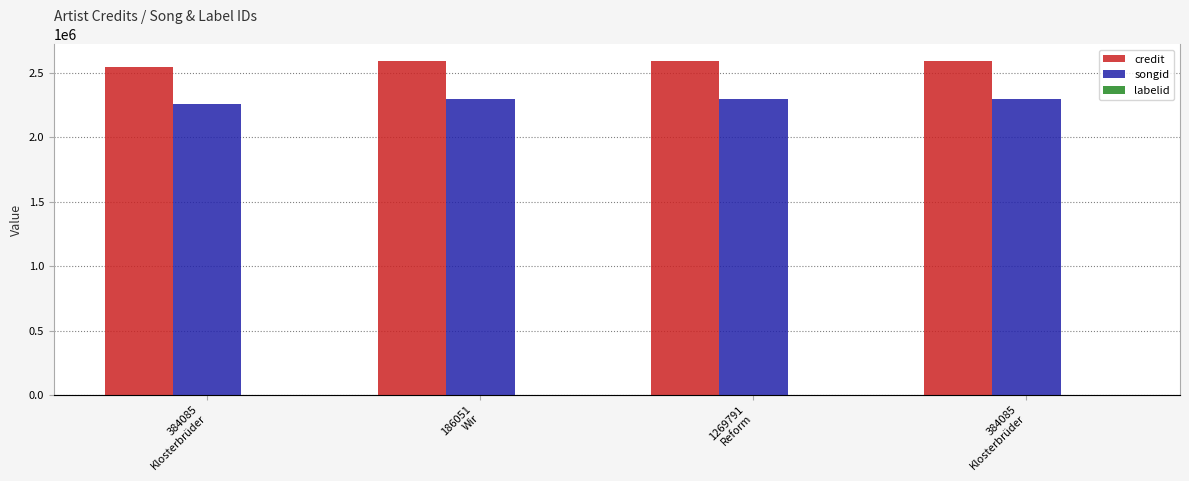

What is the label of the 3rd bar from the left?

1269791
Reform